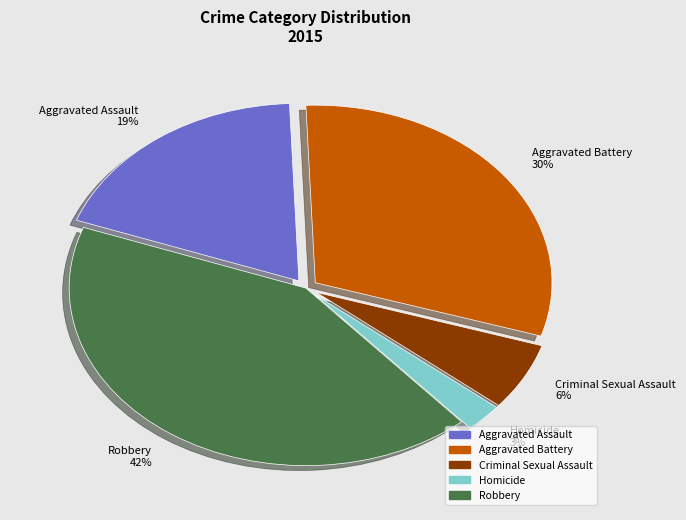

To the nearest percent, what is the average slice percentage?

20%